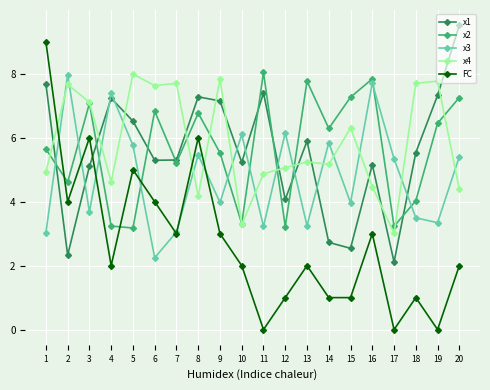

How many data points in x3 are above 5?

10